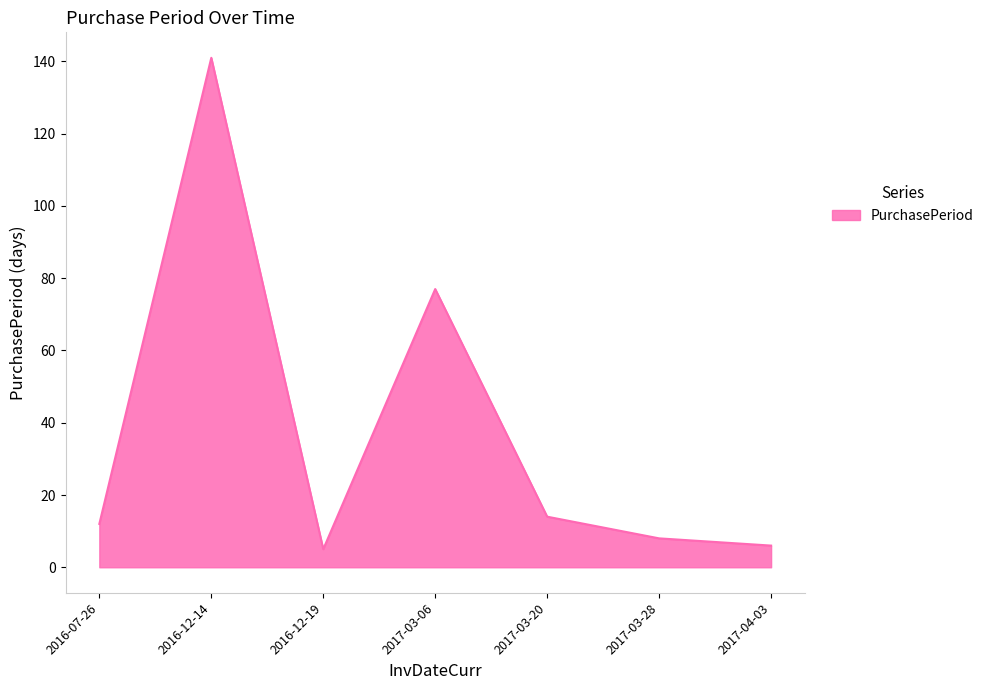

The value at 2017-03-28 is 14. True or false?

False